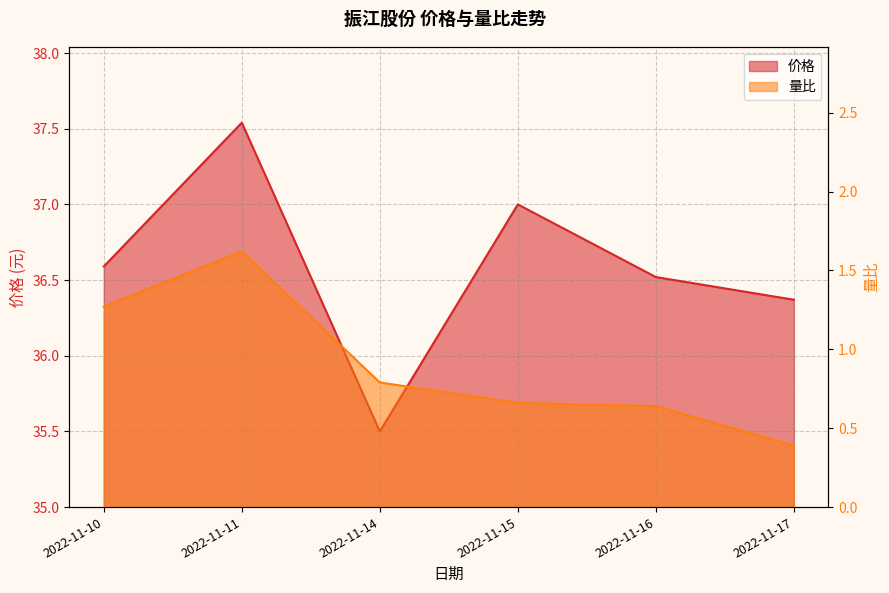

Reading left to right, transcribe all the data shown in this chart.

价格: 36.6	37.5	35.5	37.0	36.5	36.4
量比: 1.3	1.6	0.8	0.7	0.6	0.4